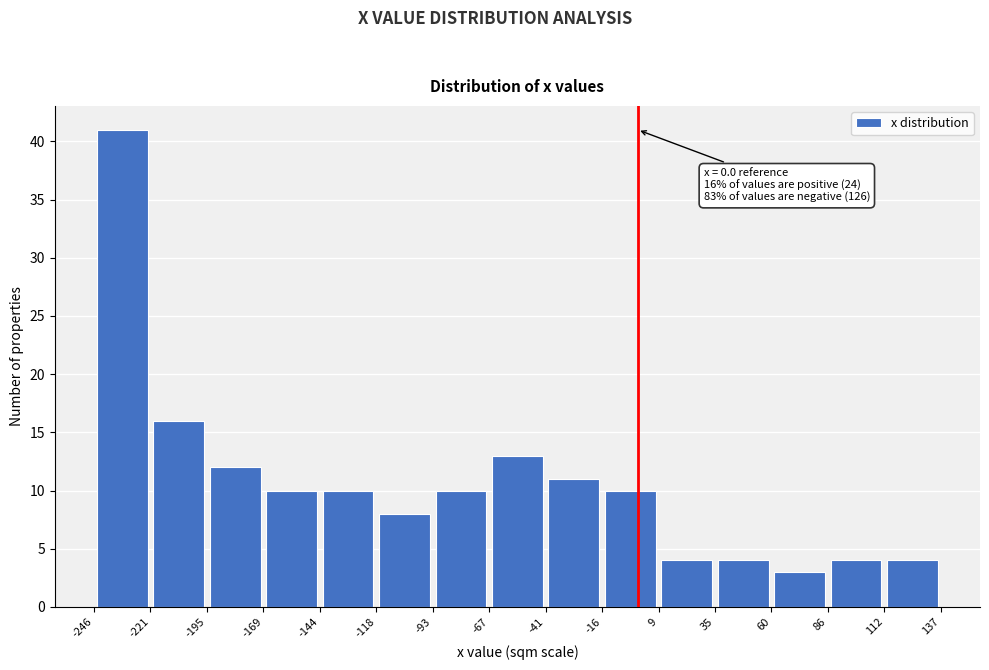

Over which range of the x-axis is the bar tallest?

-246 to -221